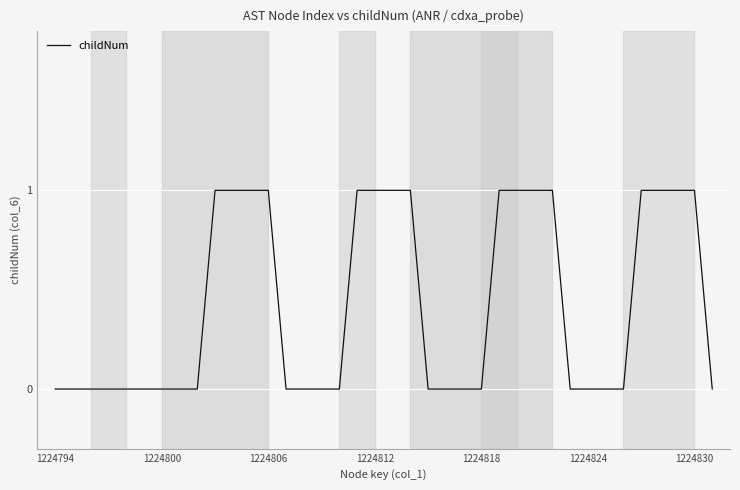

Is this an area chart (filled region under the line)?

No